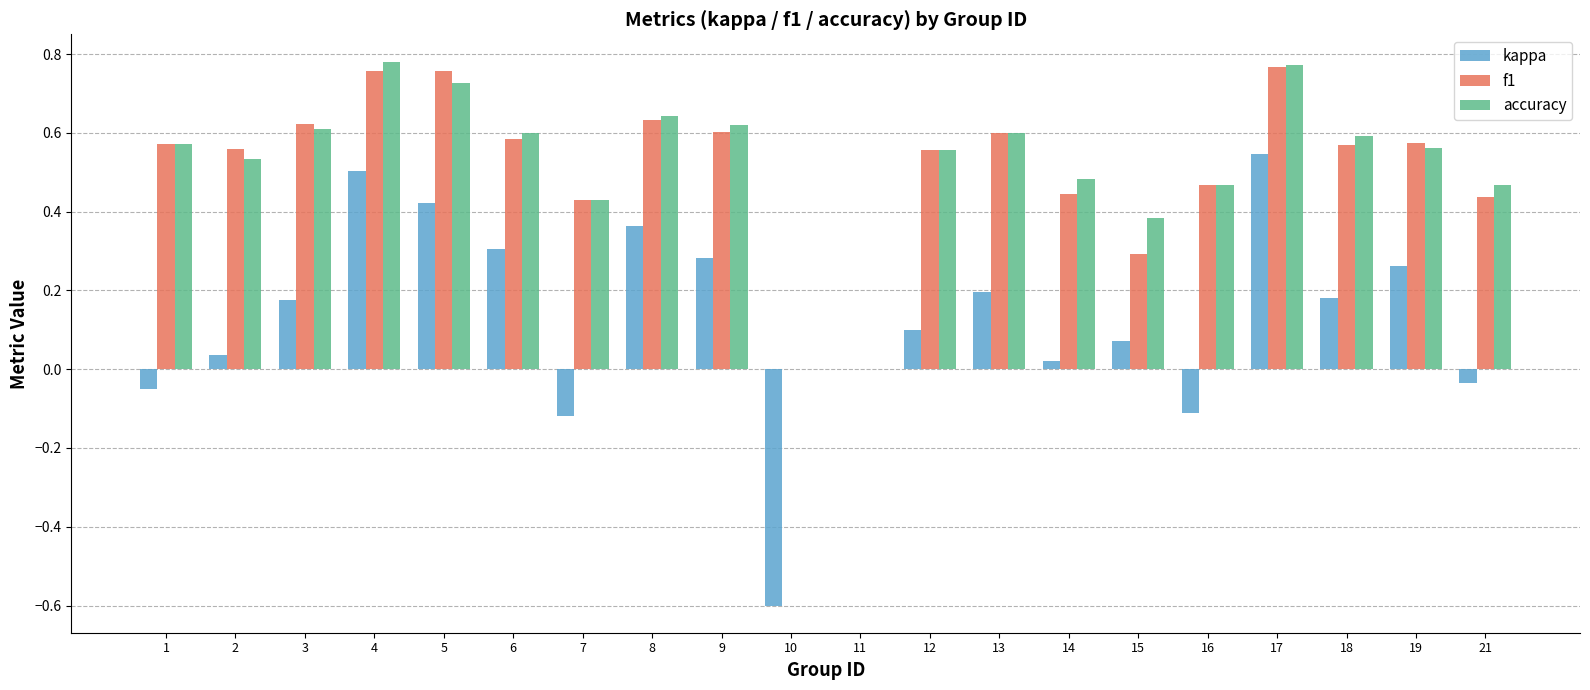

Count the accuracy values in the range 0 to 1.

20